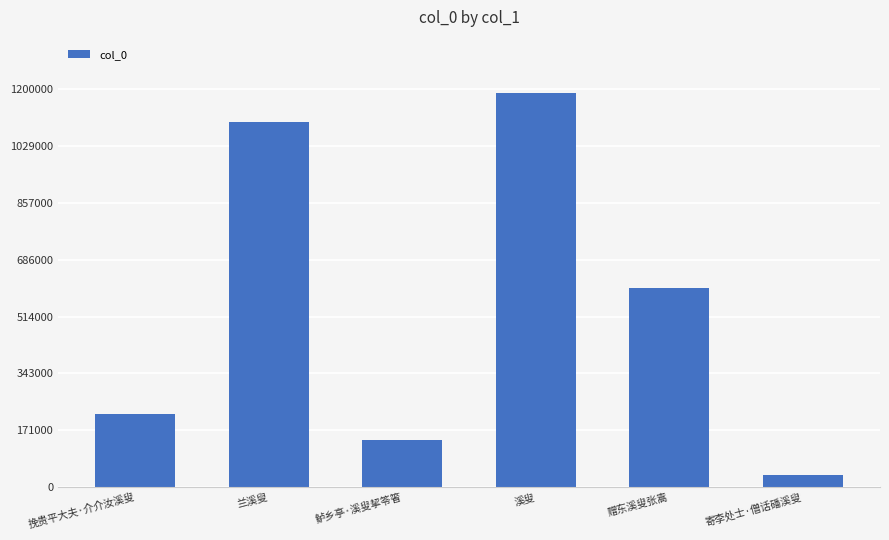

What is the greatest value displayed?

1189663